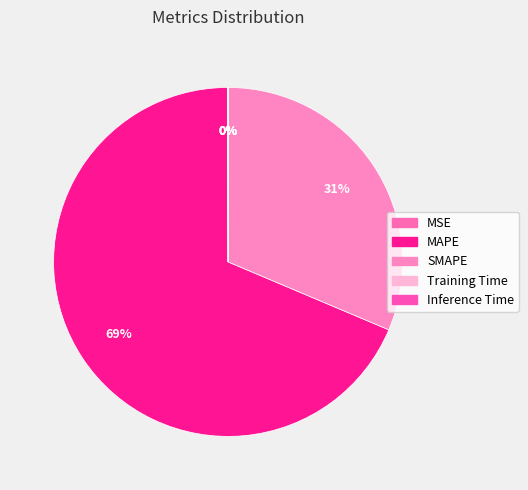

To the nearest percent, what percentage of the pie is SMAPE?

31%